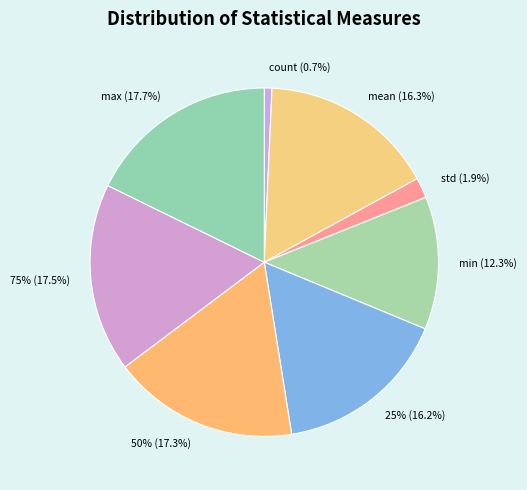

To the nearest percent, what is the combined percentage of min and 75%?

30%